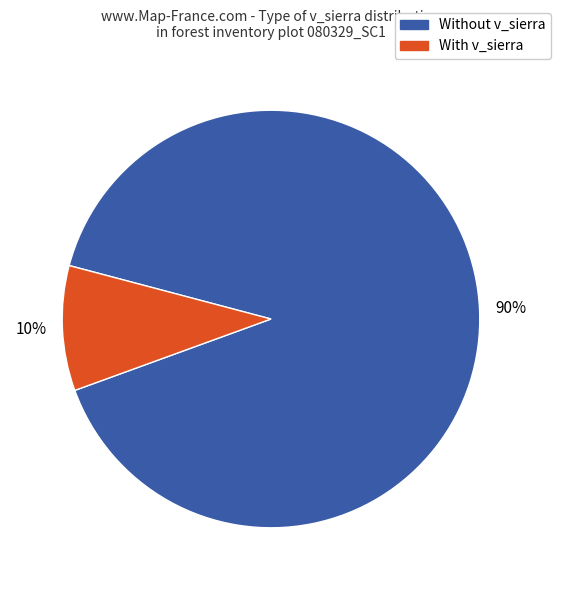

To the nearest percent, what is the average slice percentage?

50%